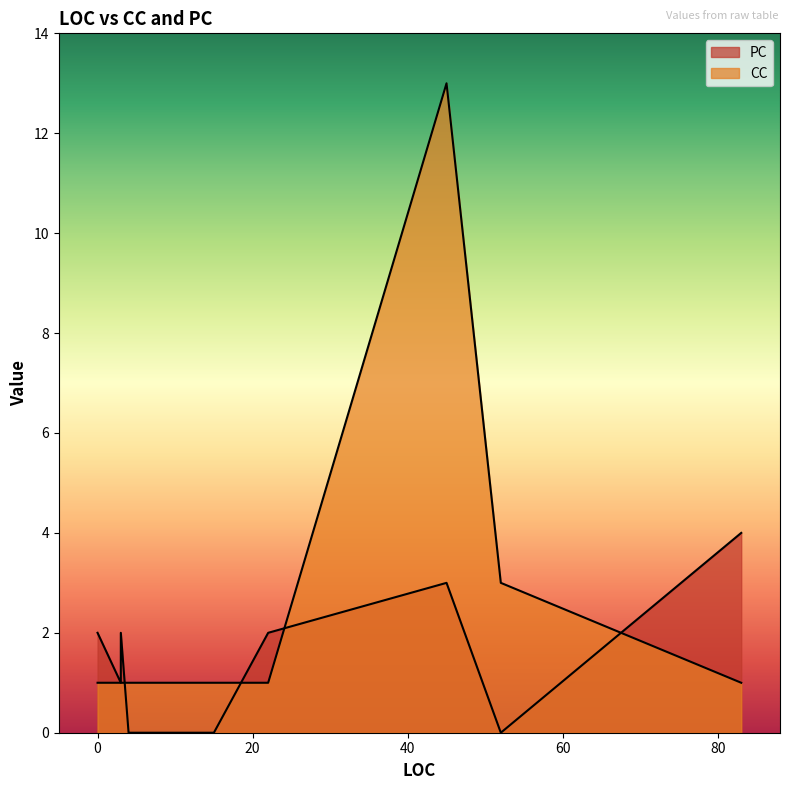

True or false: CC has a value of 1 at 52.

False